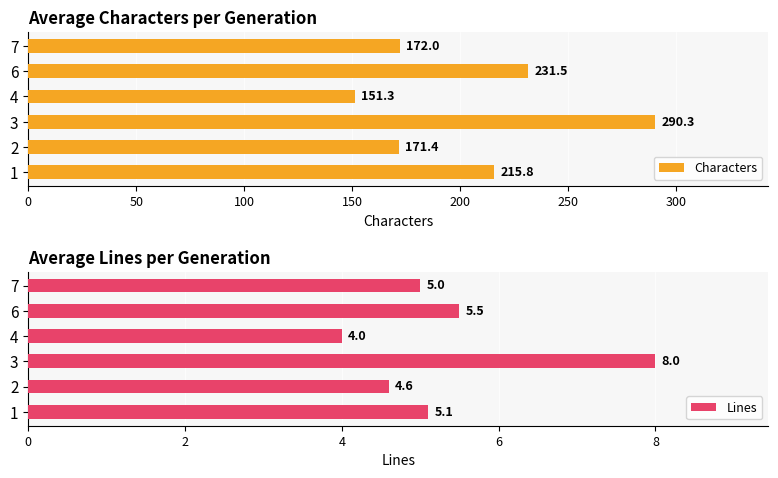

How many bars are there in each group?

2